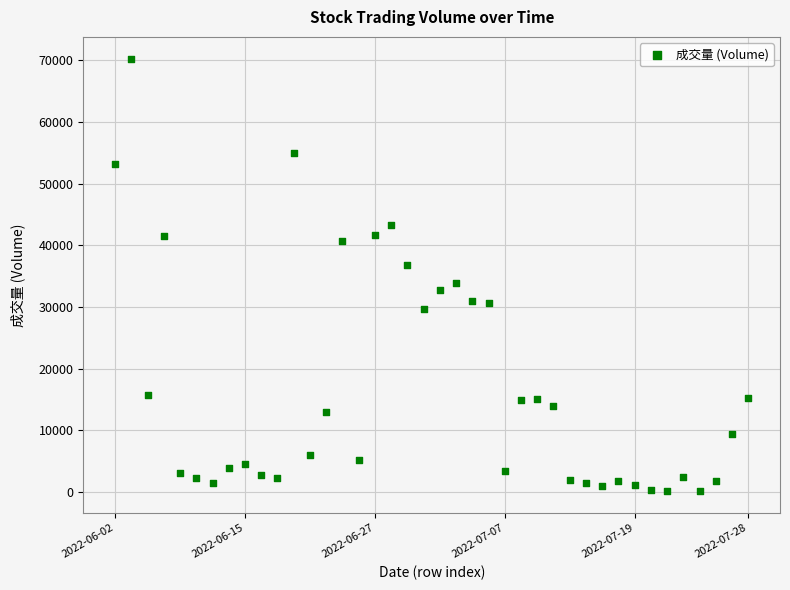

What is the range of Y values (max minus min)?

70127